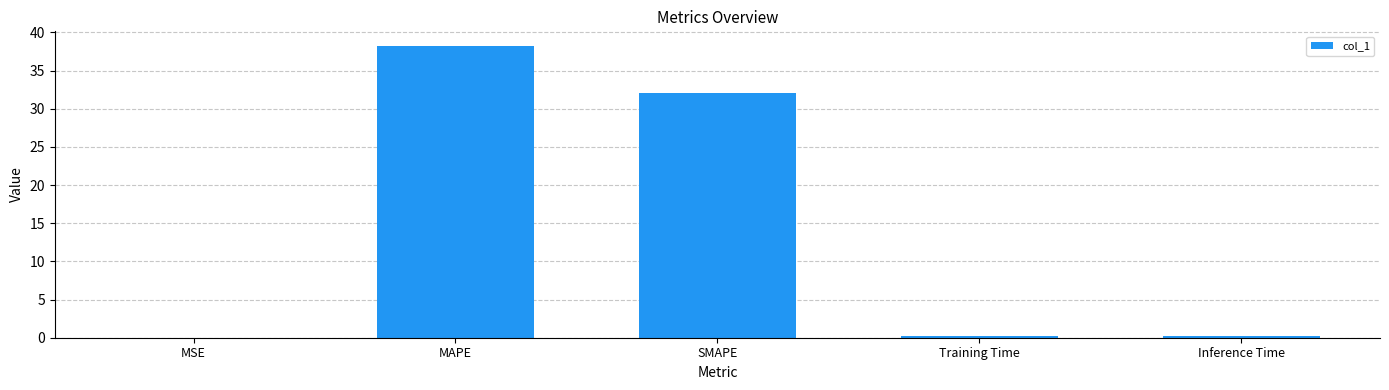

What is the sum of all values?

70.7